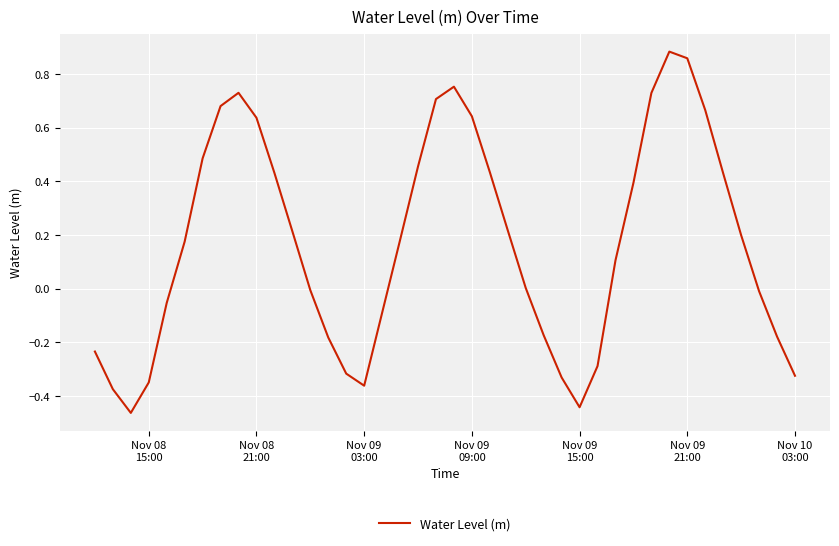

What is the difference between the maximum and minimum values?

1.3